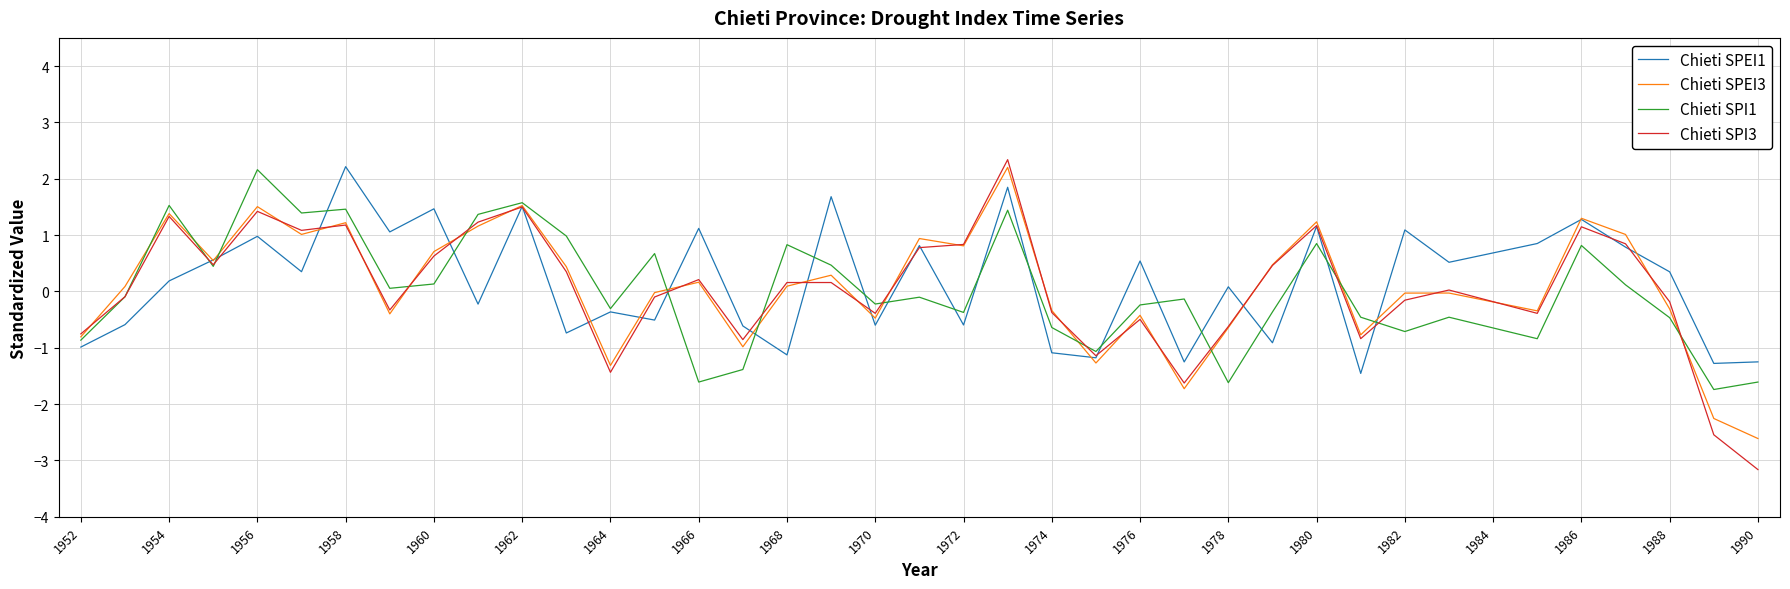

Which series has the largest range (max minus min)?

Chieti SPI3